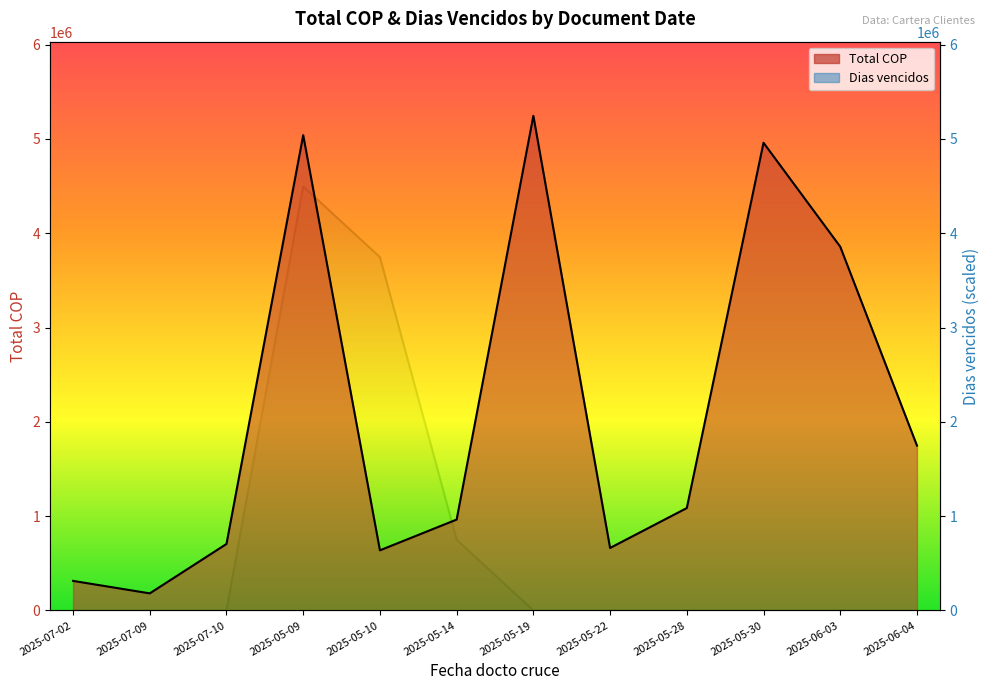

Rank the series by their average value, from highest to lowest.

Total COP, Dias vencidos